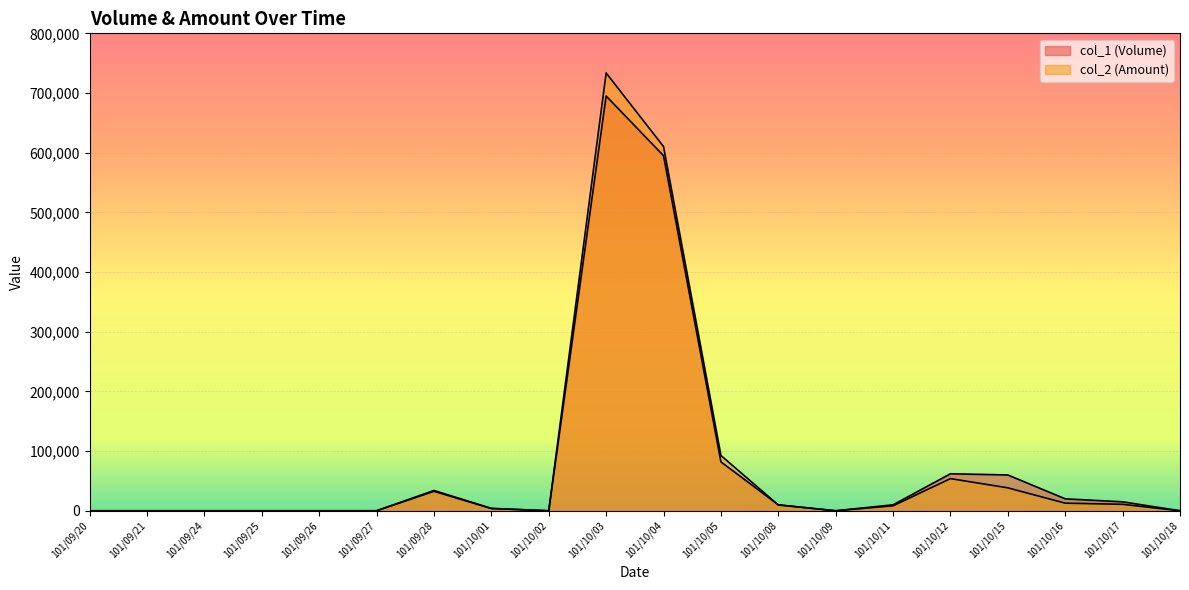

Which series has the widest spread of values?

col_2 (Amount)